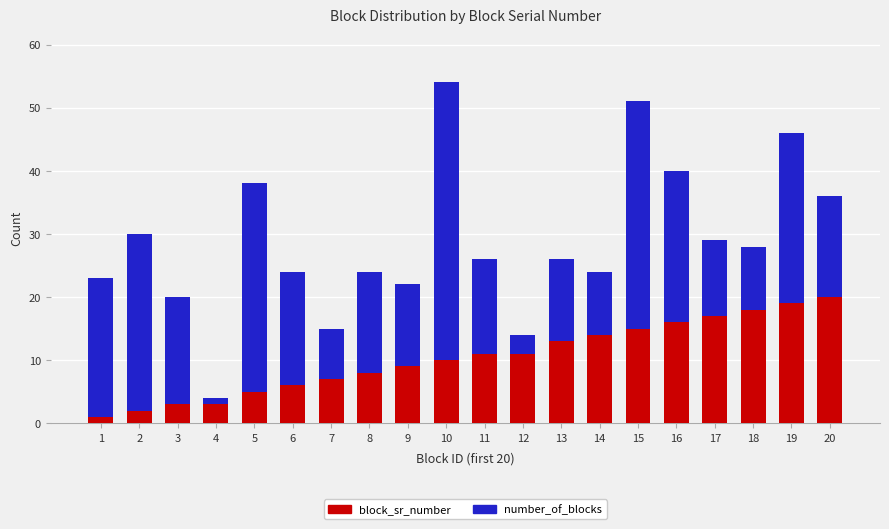

At which category is the sum across all series the highest?

10